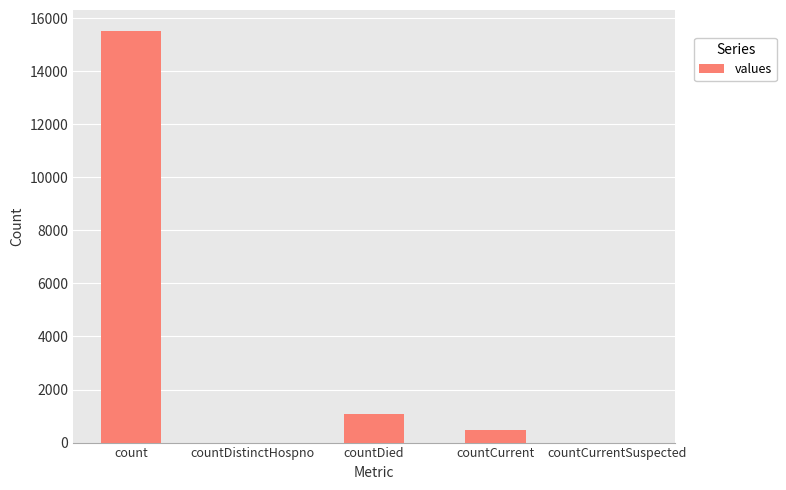

What is the sum of the values at count and countDistinctHospno?

15532